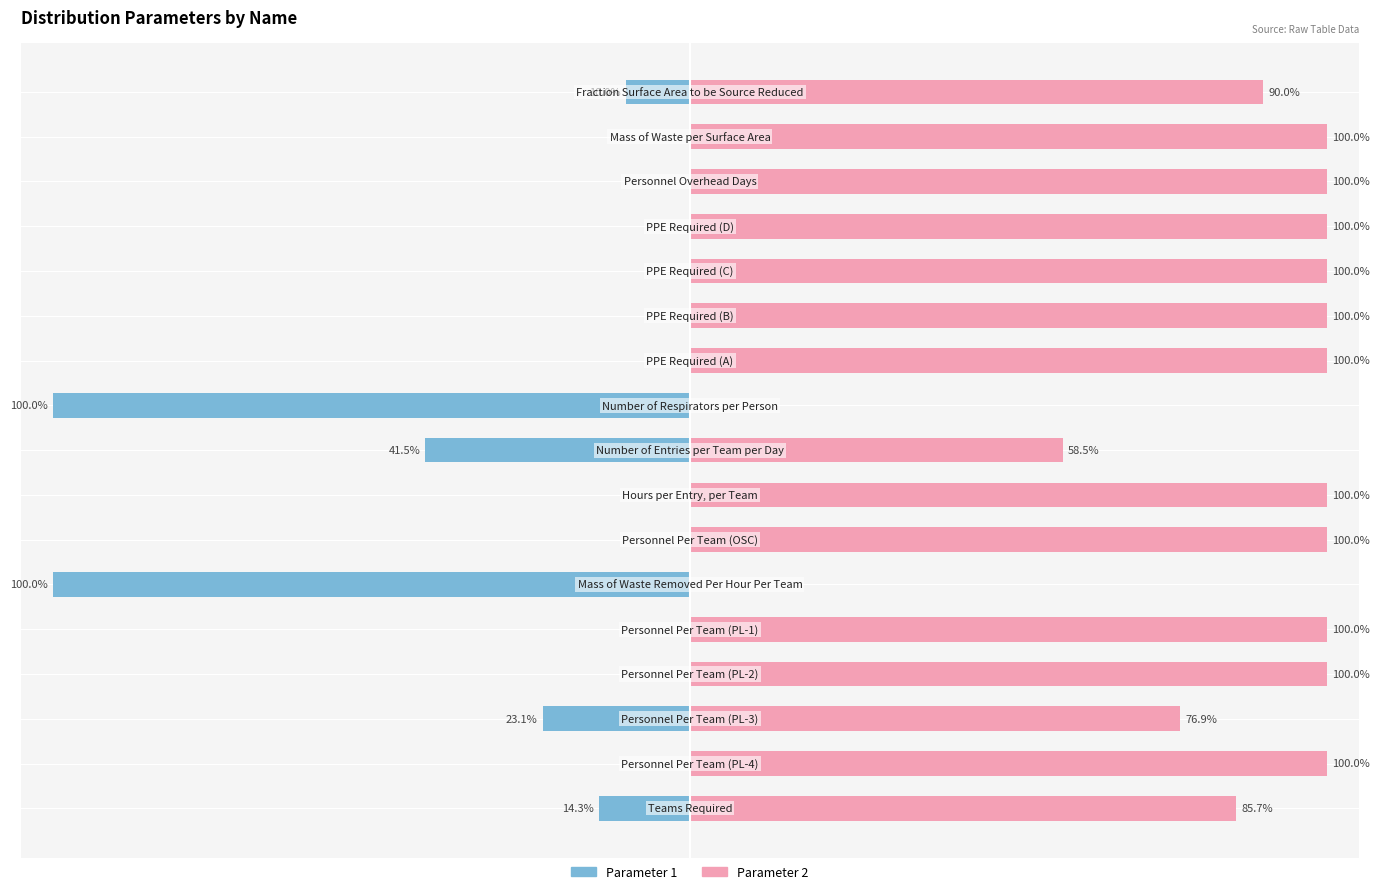

What is the sum of the Parameter 2 values at 9 and 6?

100.0